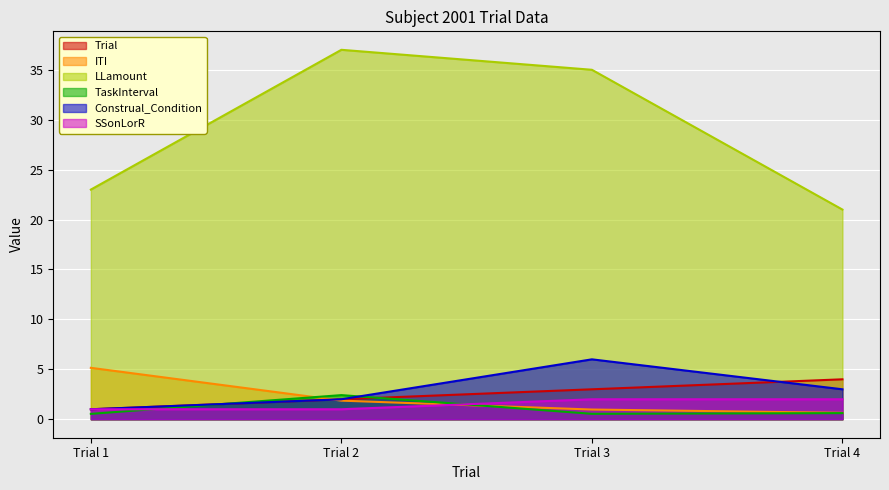

True or false: Construal_Condition and LLamount intersect in this chart.

False